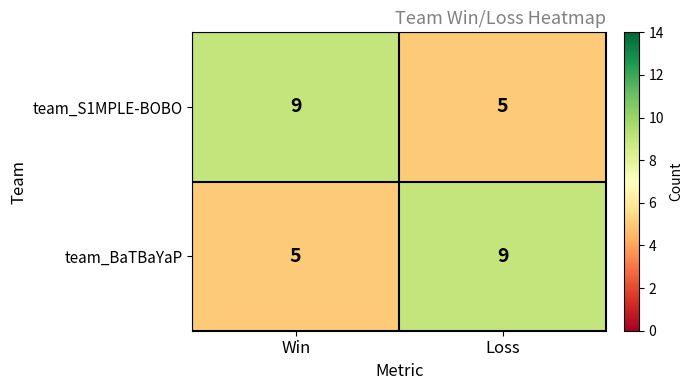

Reading left to right, extract all data points from this chart.

team_S1MPLE-BOBO: 9	5
team_BaTBaYaP: 5	9